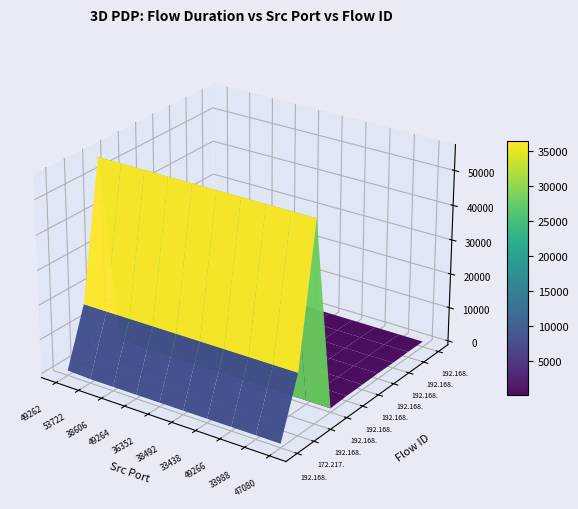

Reading left to right, what are all the values shown in this chart?

192.168.88.131-34.195.250.210-49262: 306	0	0	0	0	0	0	0	0	0
172.217.160.67-192.168.88.131-53722: 16736	16736	16736	16736	16736	16736	16736	16736	16736	16736
192.168.88.131-216.58.200.46-38606: 56142	56142	56142	56142	56142	56142	56142	56142	56142	56142
192.168.88.131-34.195.250.210-49264: 245	0	0	0	0	0	0	0	0	0
192.168.88.131-18.185.140.58-36352: 300	300	300	300	300	300	300	300	300	300
192.168.88.131-52.221.127.148-38492: 329	329	329	329	329	329	329	329	329	329
192.168.88.131-117.18.237.29-33438: 394	394	394	394	394	394	394	394	394	394
192.168.88.131-34.195.250.210-49266: 353	353	353	353	353	353	353	353	353	353
192.168.88.131-104.18.20.226-33988: 432	432	432	432	432	432	432	432	432	432
192.168.88.131-61.71.97.186-47080: 383	383	383	383	383	383	383	383	383	383